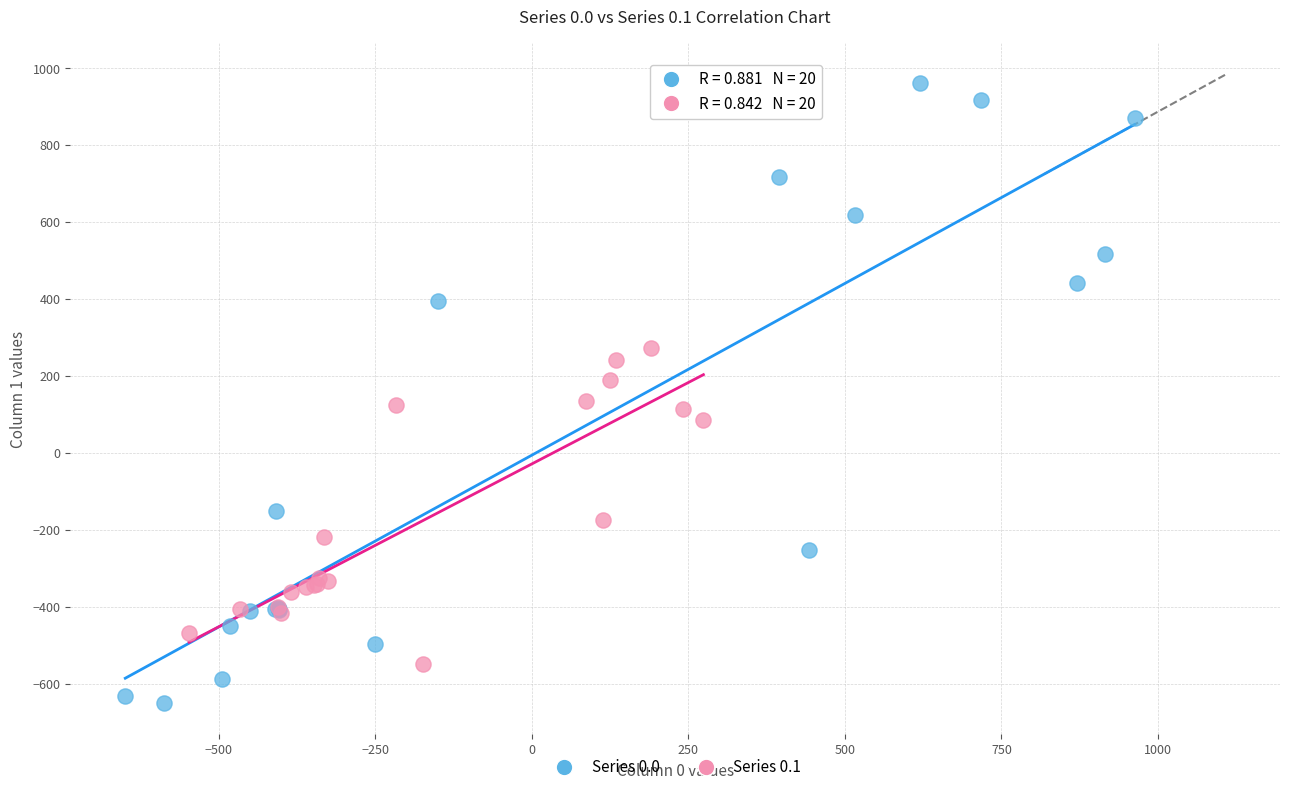

Which series has the widest spread of Y values?

Series 0.0